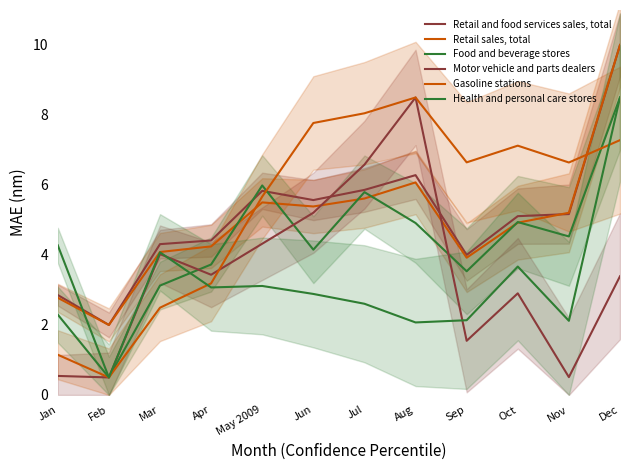

At how many categories does at least one series exceed 1?

12